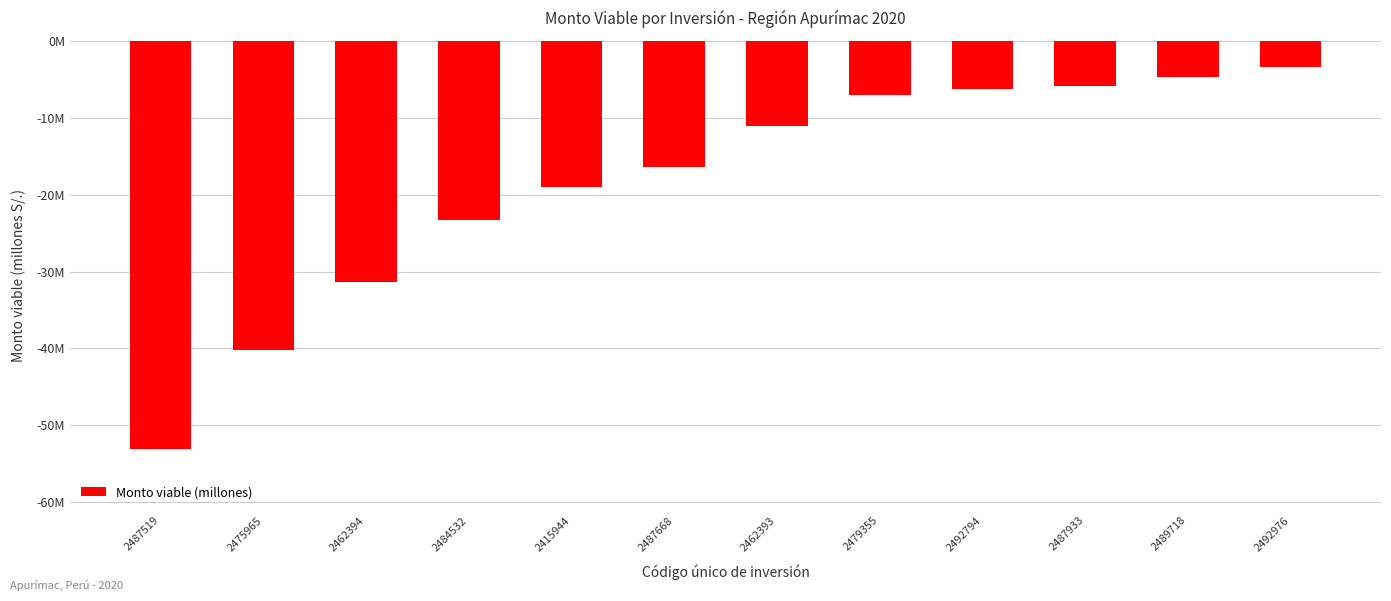

List the labels in order of value, largest first.

2492976, 2489718, 2487933, 2492794, 2479355, 2462393, 2487668, 2415944, 2484532, 2462394, 2475965, 2487519